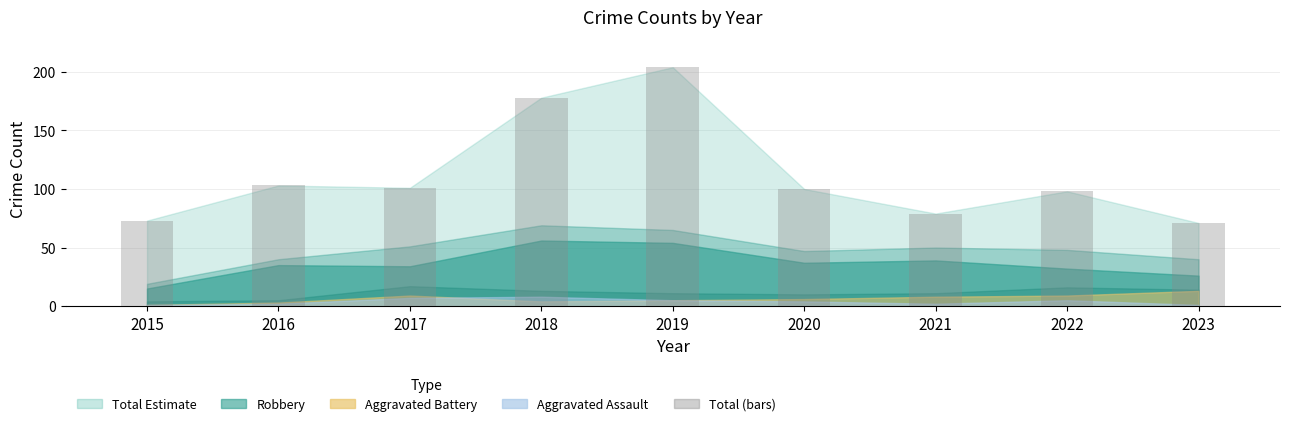

What is the ratio of the value at 2016 to the value at 2022?

1.1